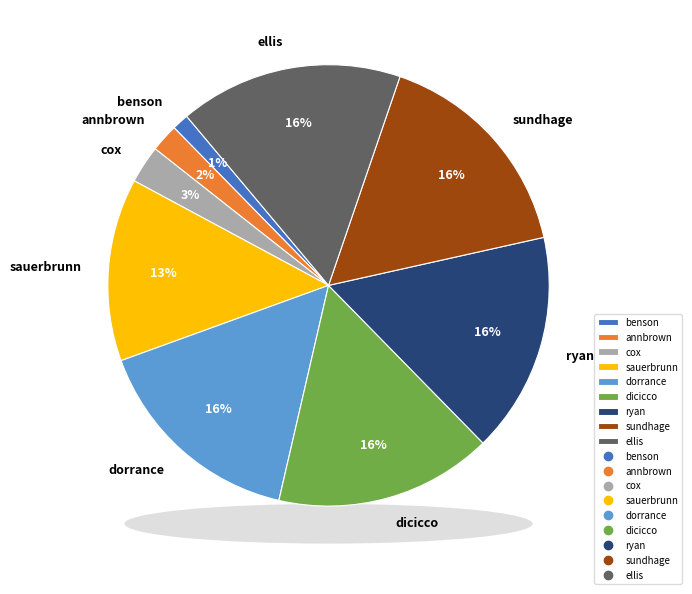

Does dorrance account for over 50% of the chart?

No